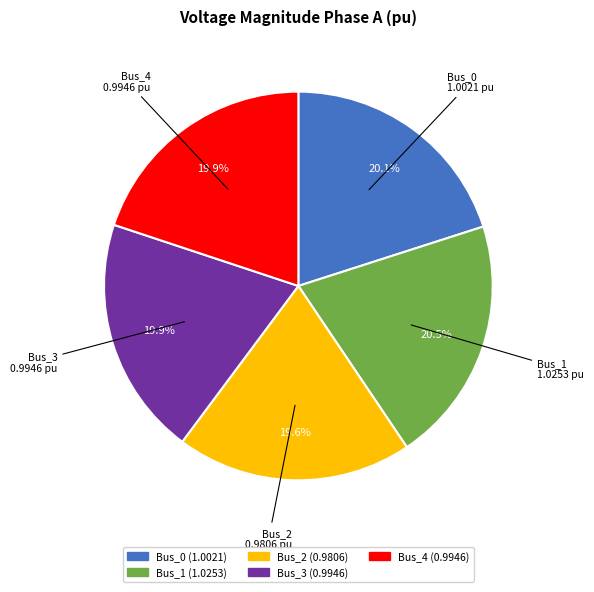

The Bus_1 slice represents 31% of the pie. True or false?

False